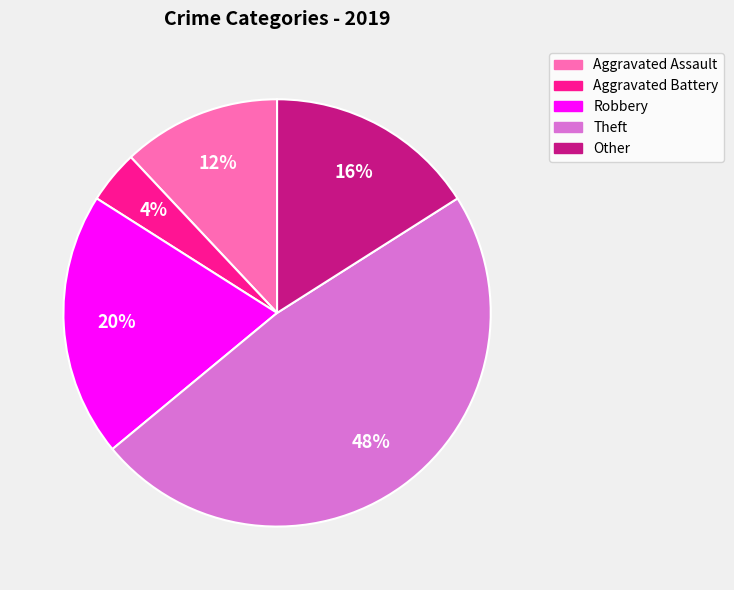

Does any single category account for the majority?

No